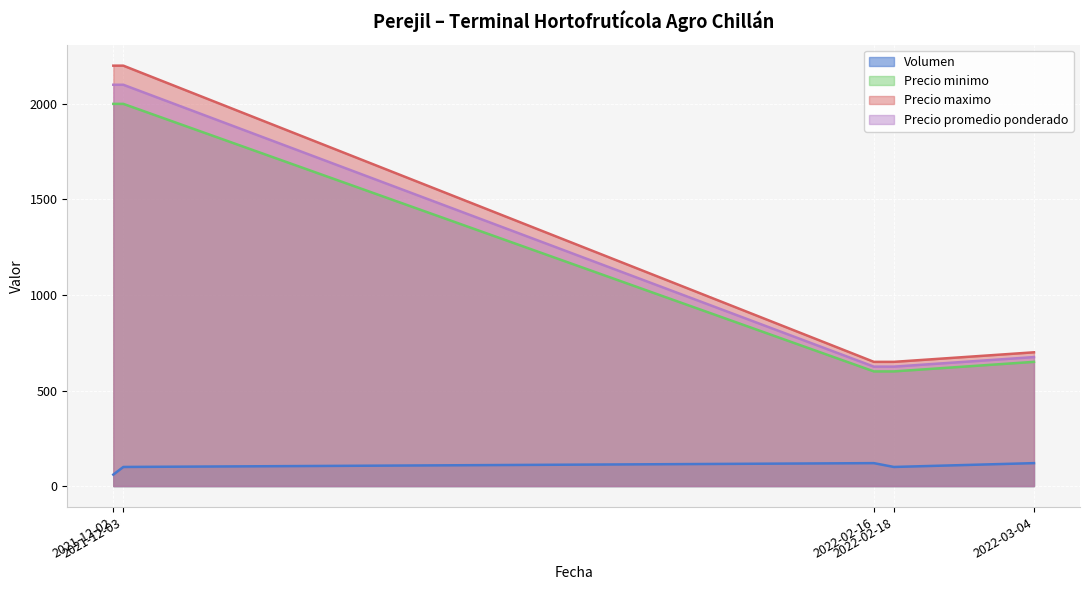

Where does the Precio minimo series first go above 650?

2021-12-02